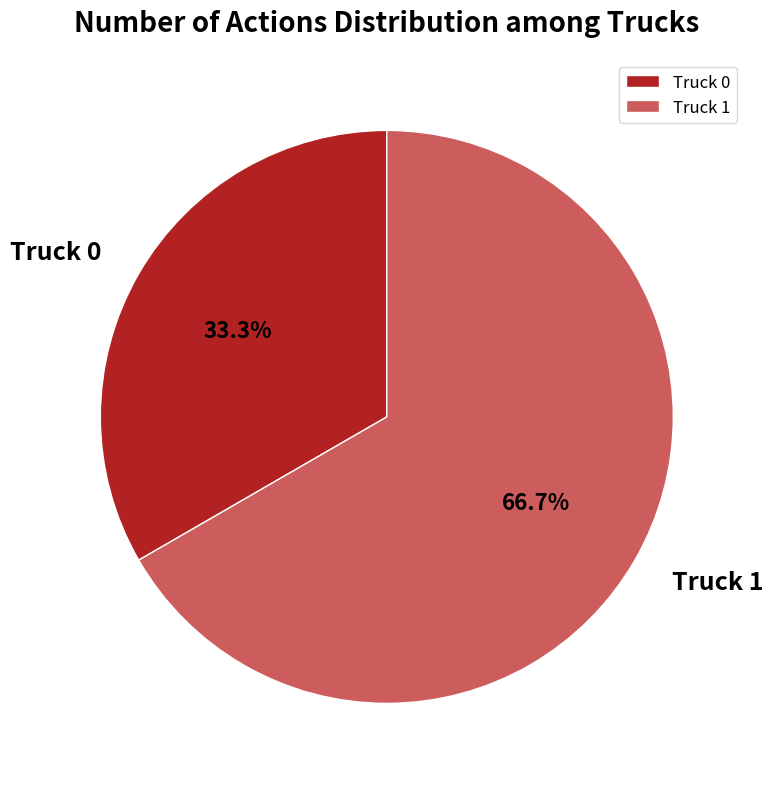

Does any single category account for the majority?

Yes